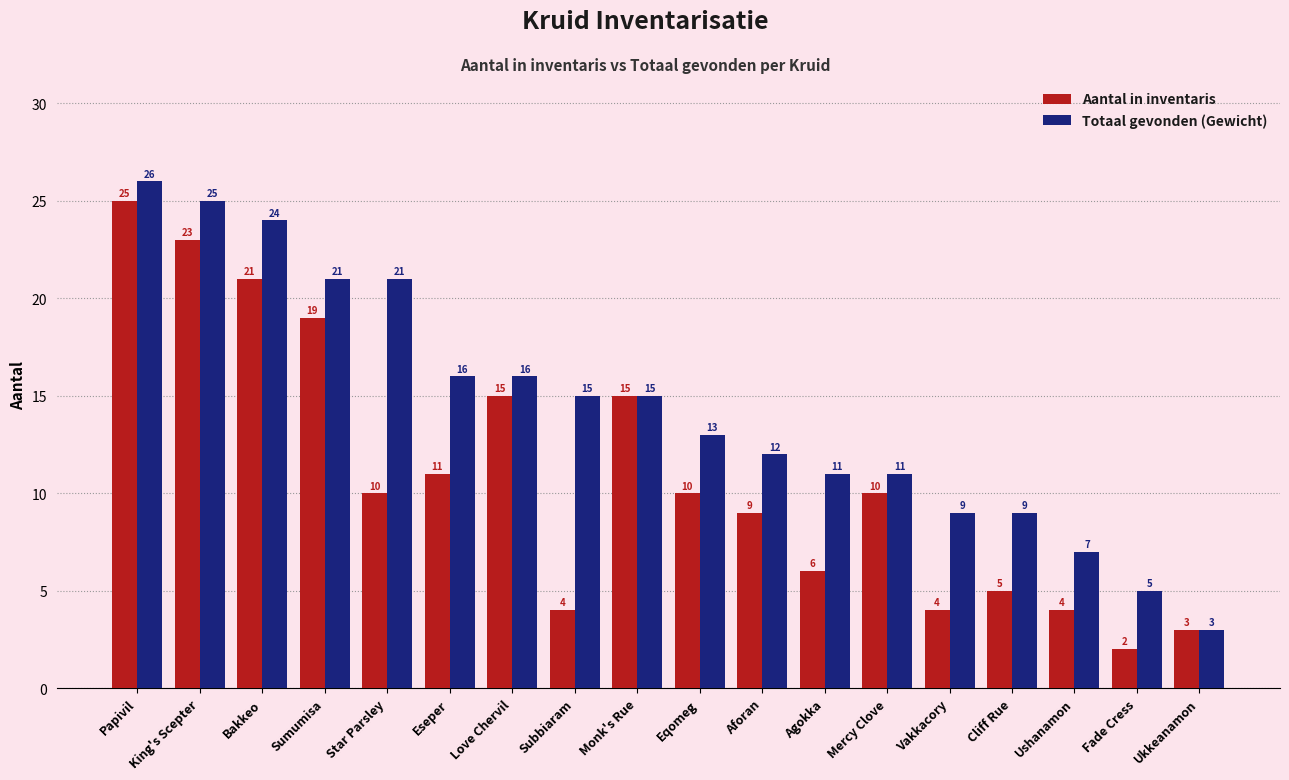

How many distinct data groups are displayed?

2